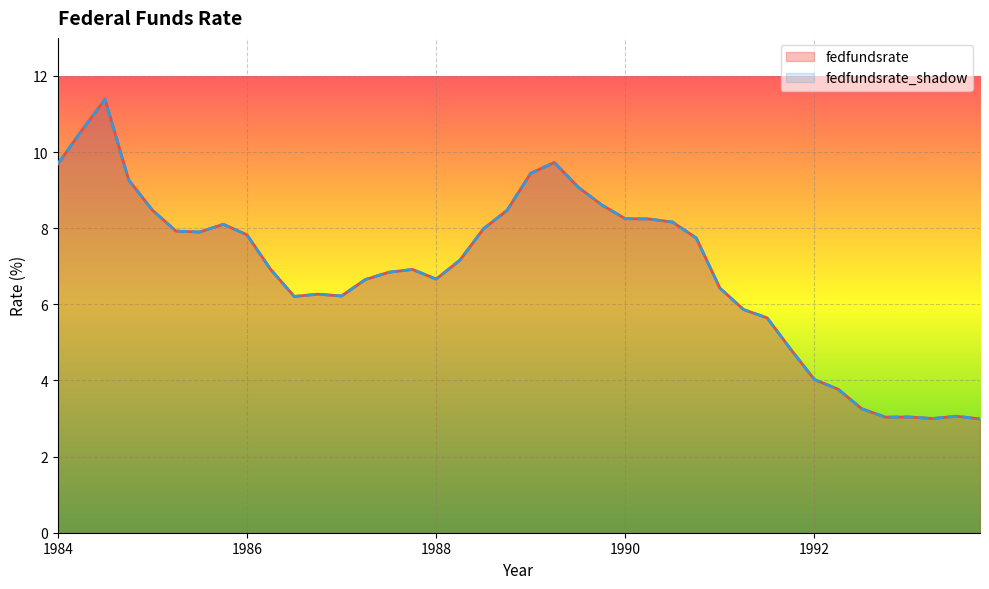

What is the label of the 14th point from the right?

1990.5